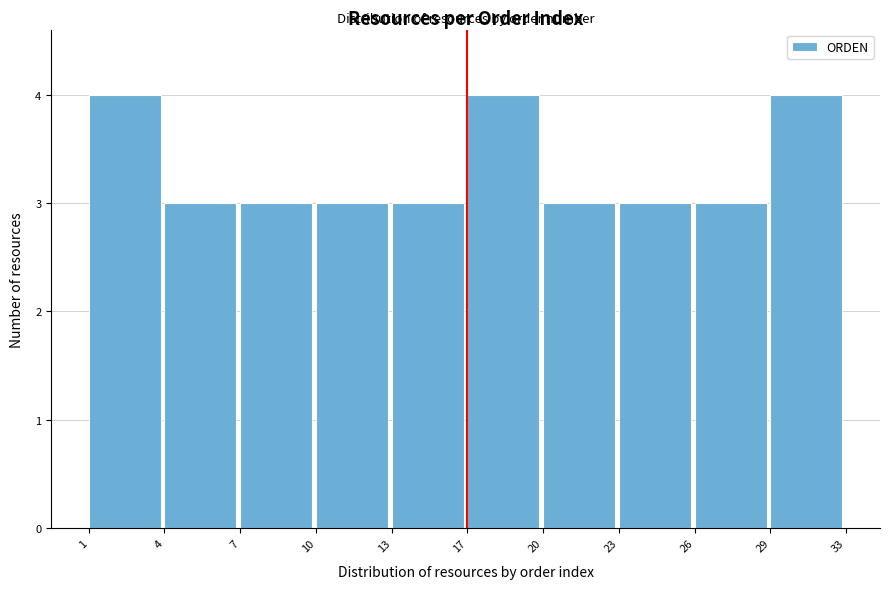

Reading left to right, what are all the values shown in this chart?

4	3	3	3	3	4	3	3	3	4